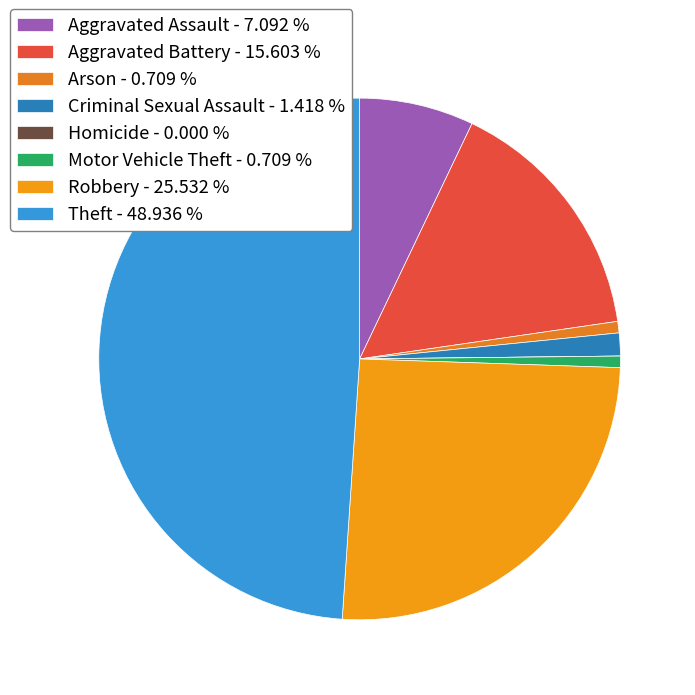

The Aggravated Battery slice represents 16% of the pie. True or false?

True